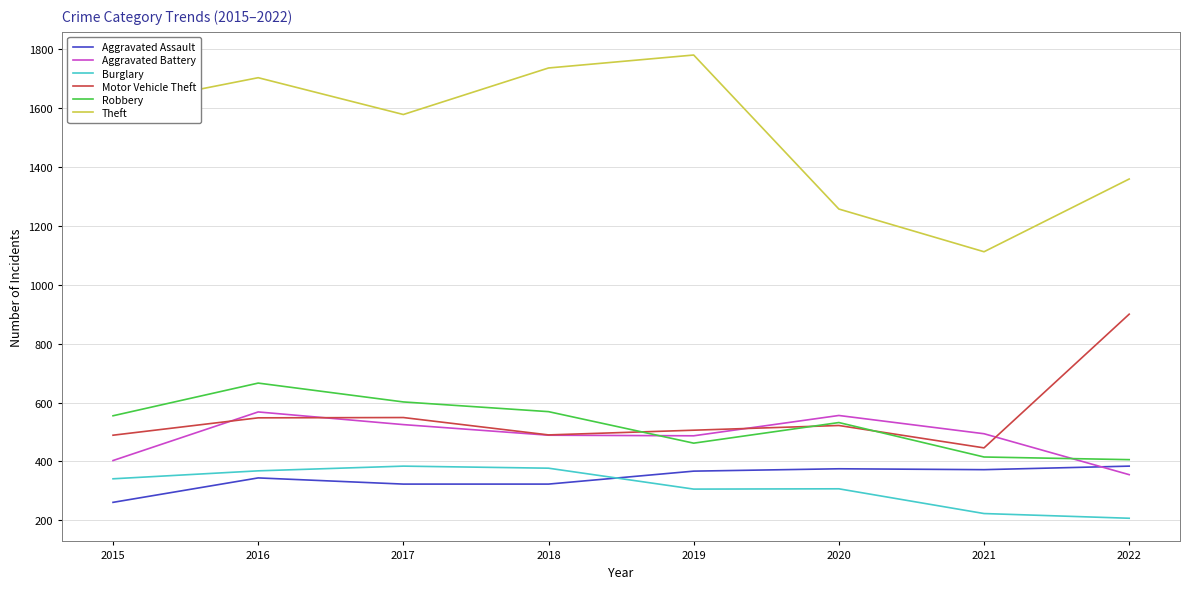

What is the difference between the highest and lowest values at 2019?

1474